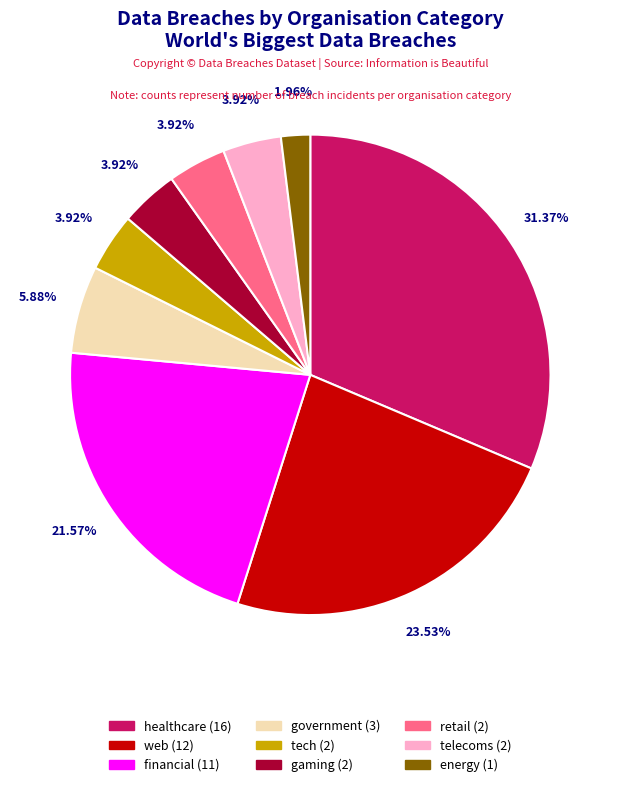

Approximately how many times larger is the value at retail (2) compared to gaming (2)?

1.0